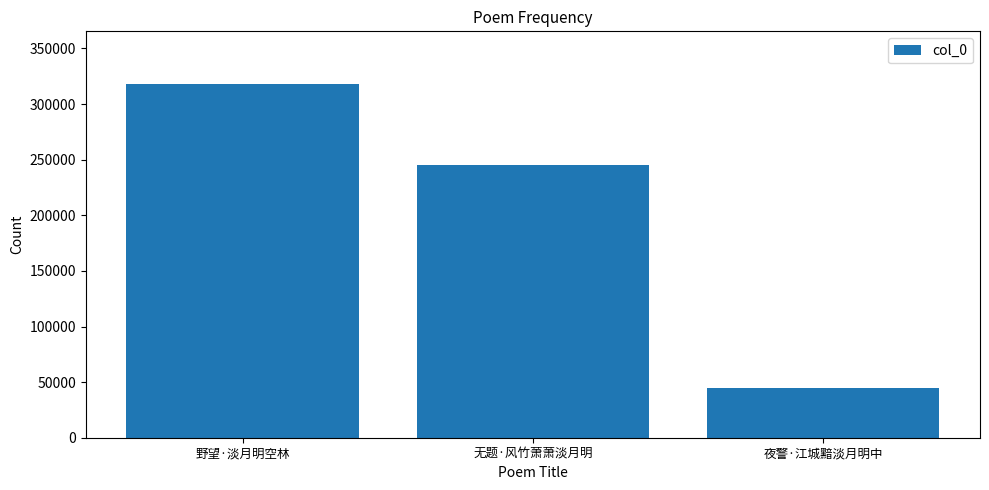

Are the bars grouped side by side (vs. stacked)?

No